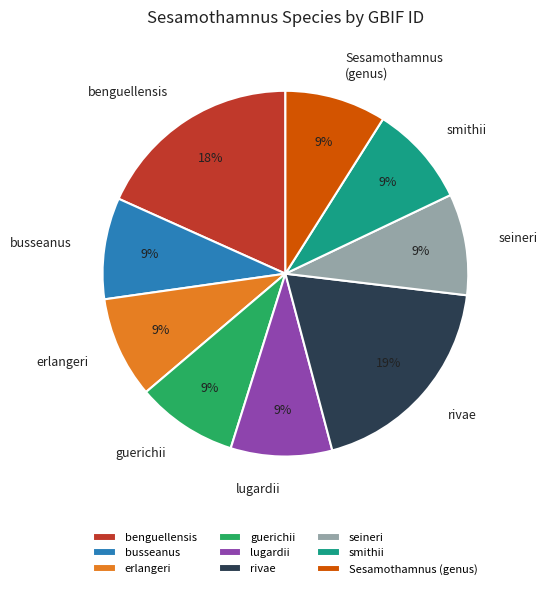

To the nearest percent, what is the average slice percentage?

11%